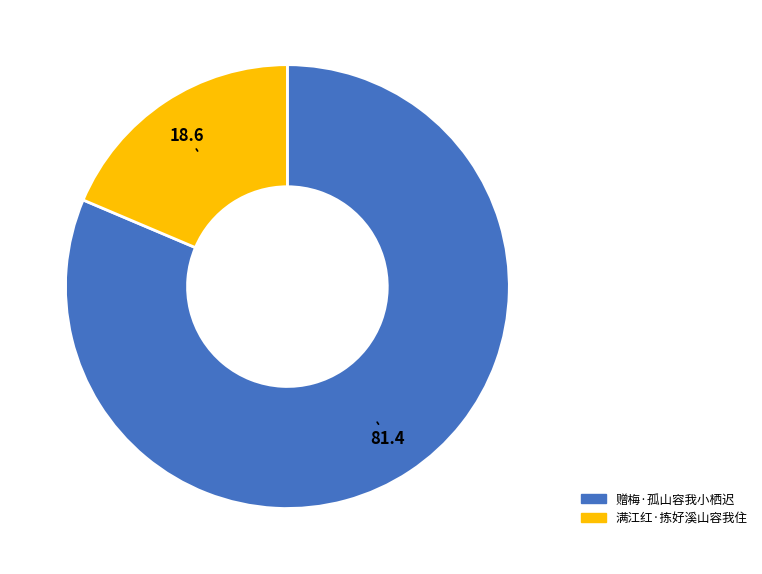

Between 赠梅·孤山容我小栖迟 and 满江红·拣好溪山容我住, which is larger?

赠梅·孤山容我小栖迟